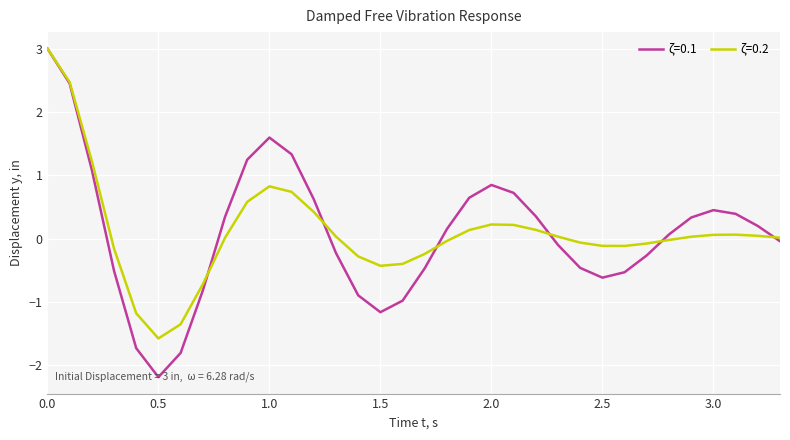

What is the greatest value displayed?

3.0